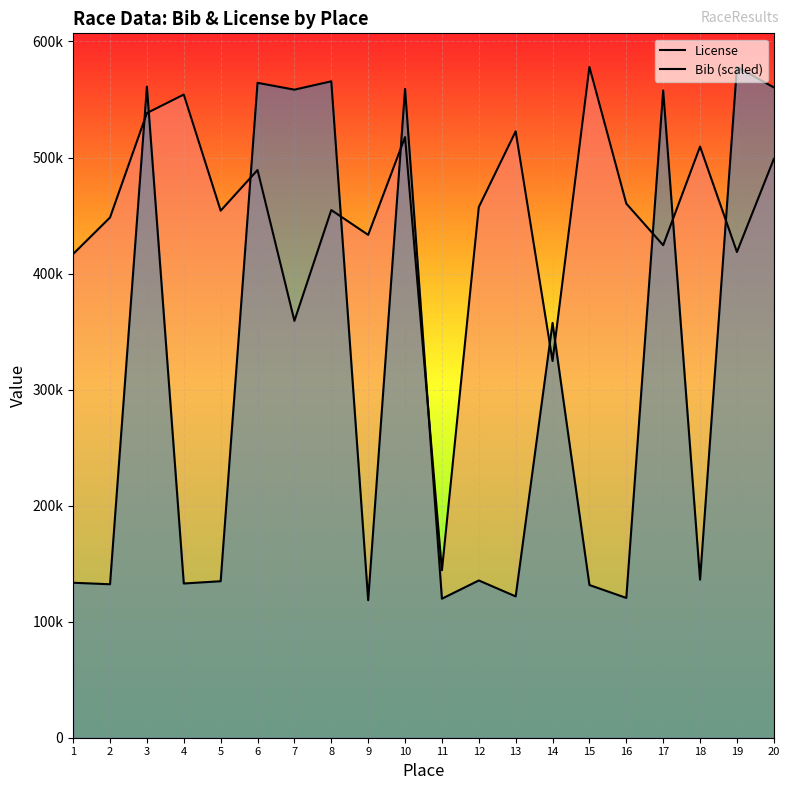

What is the value of the License point at the 5th from the left?

454200.0